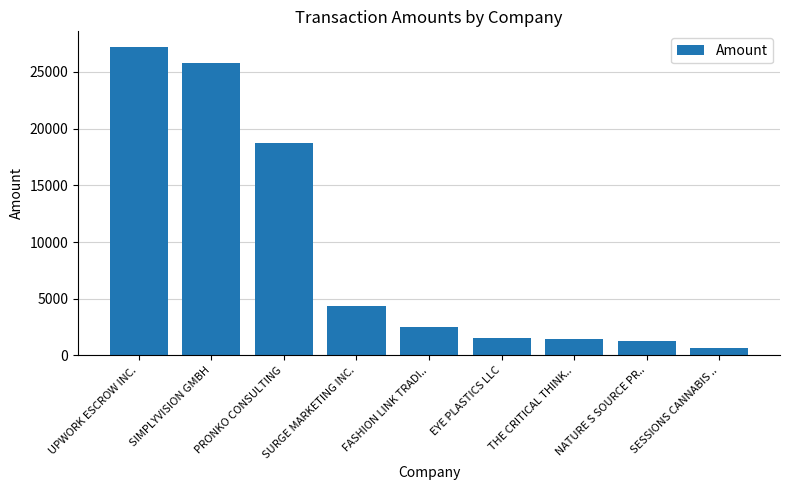

What is the greatest value displayed?

27222.0